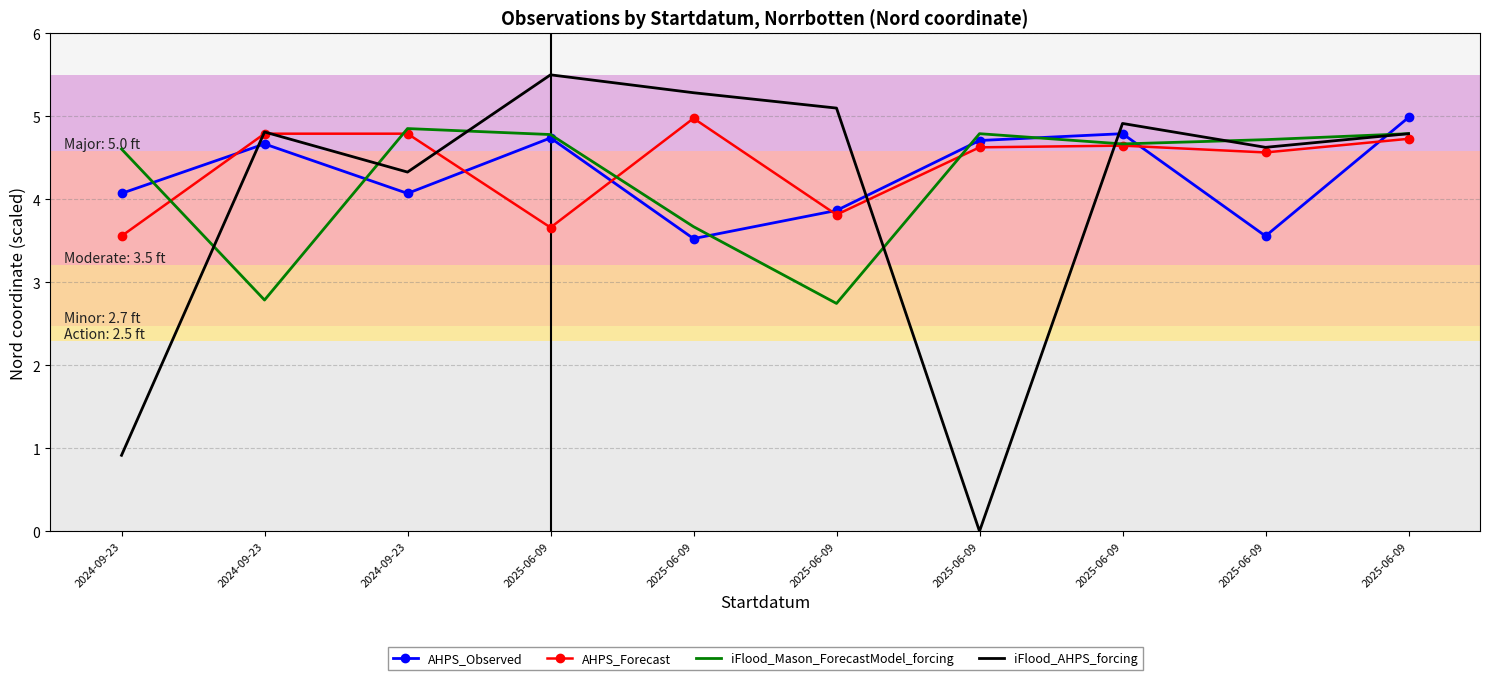

How many interior local peaks does the AHPS_Forecast series have?

2